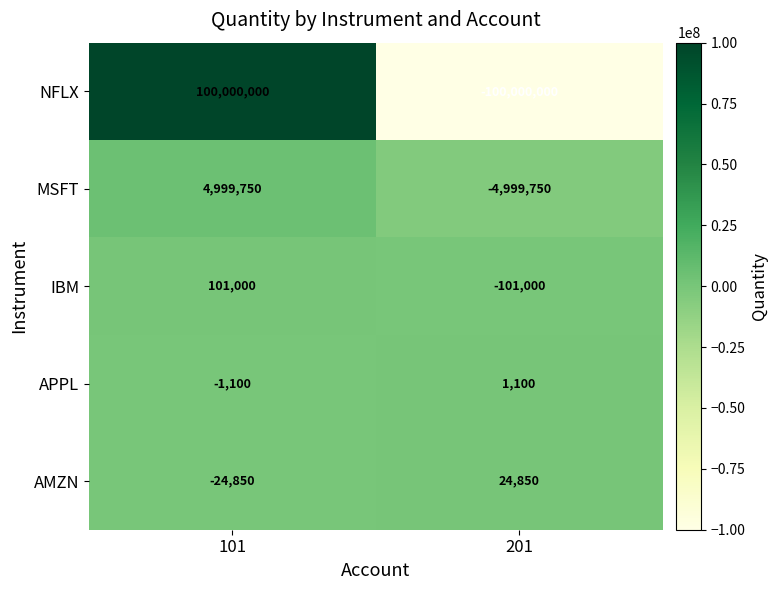

Which label corresponds to the largest value in the chart?

101